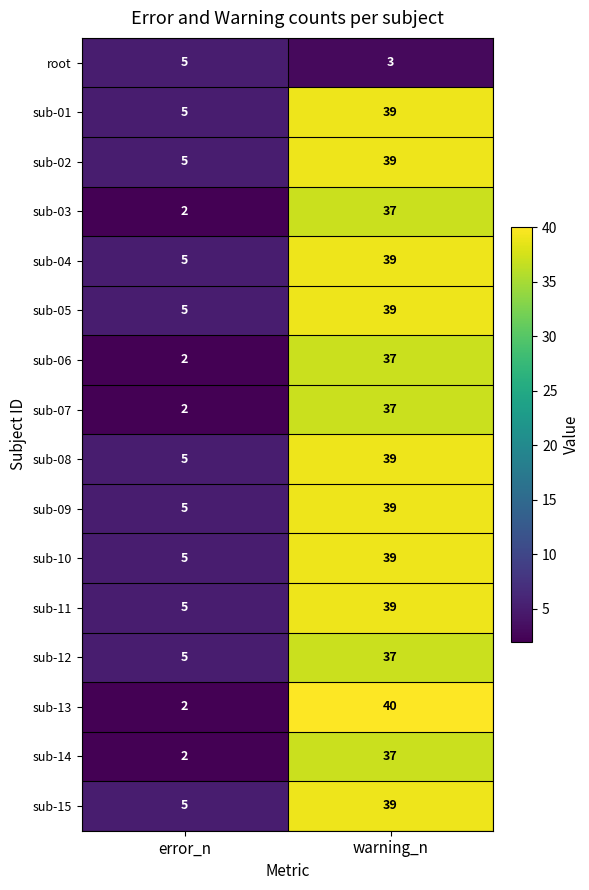

What is the difference between the maximum and minimum values in the sub-14 series?

35